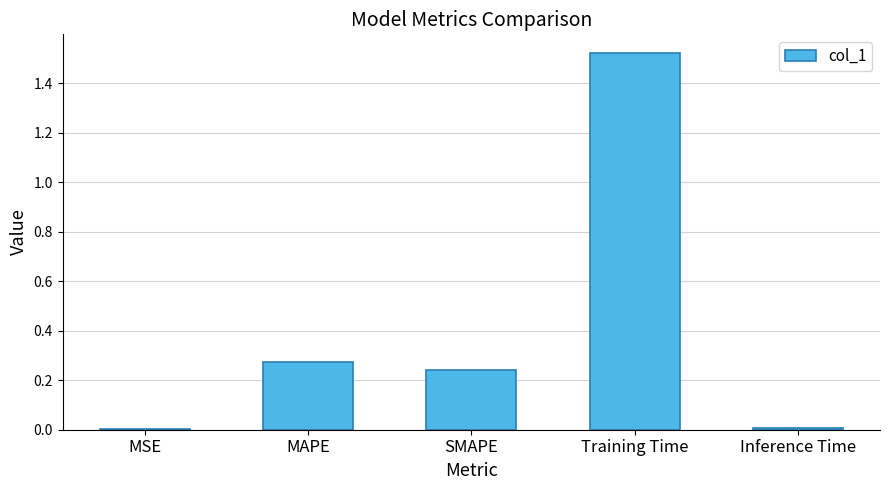

What is the sum of all values?

2.0